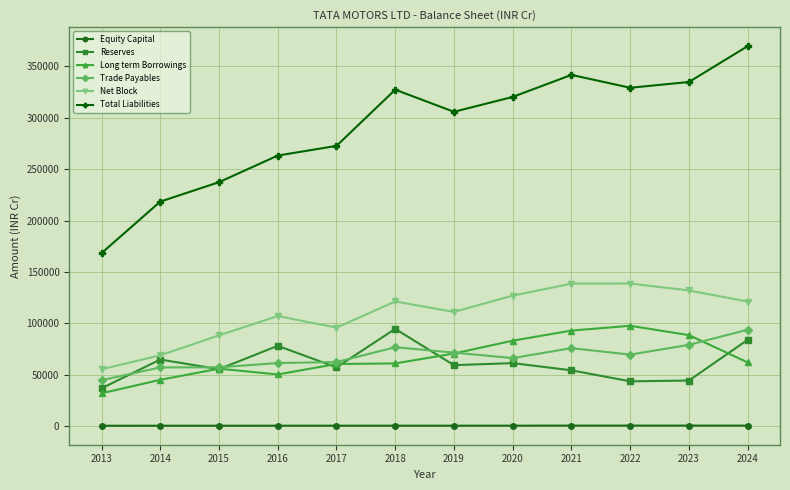

In Long term Borrowings, how many points are lower than both neighbors (excluding endpoints)?

1